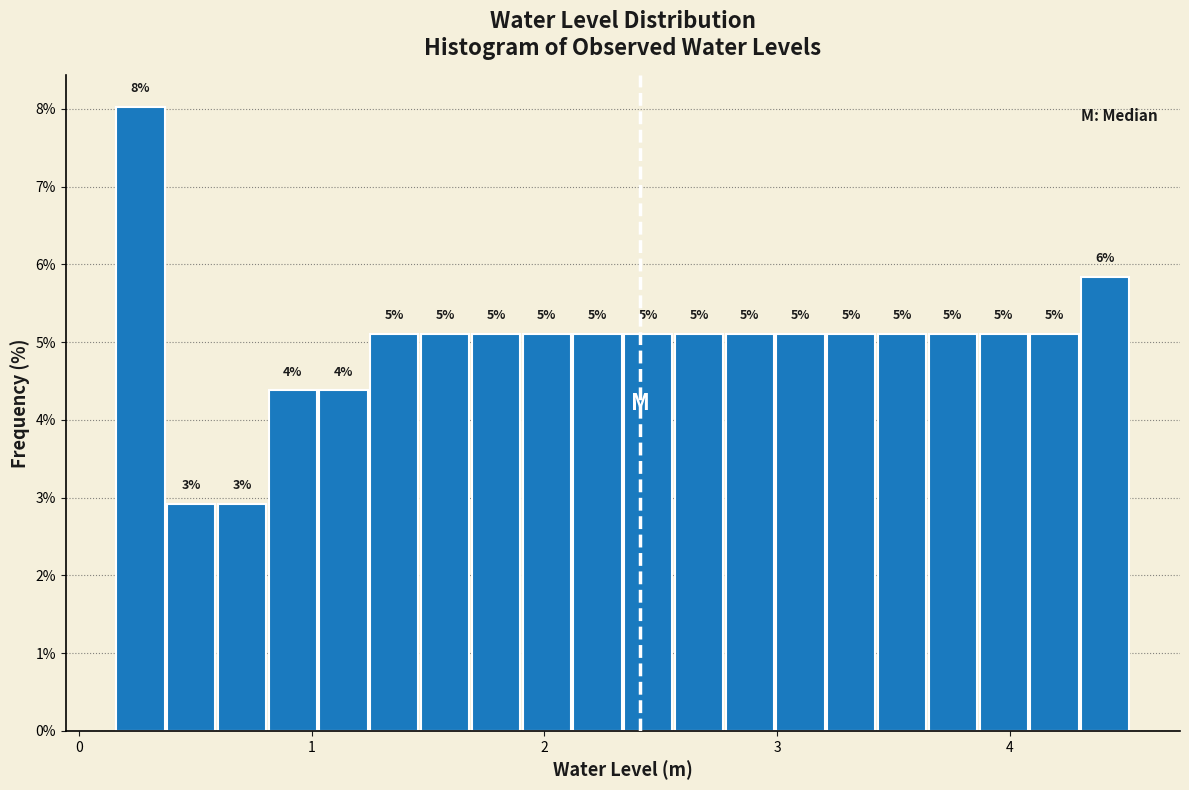

Around what value on the x-axis is the tallest bar? Give the approximate position of its centre, as read against the axis.

0.3